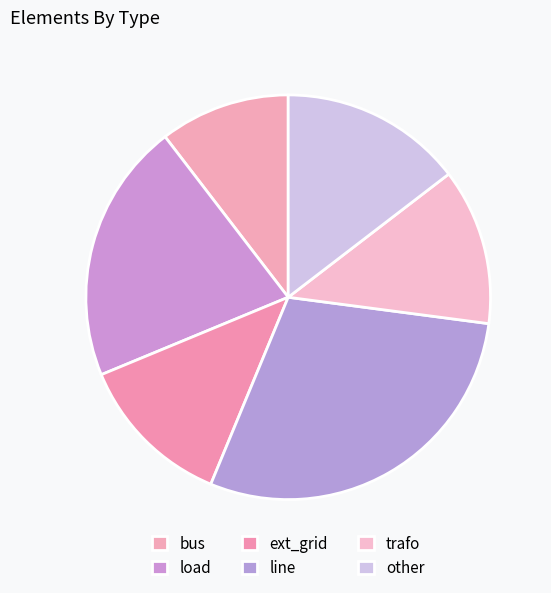

What portion of the pie excludes ext_grid?

87.5%